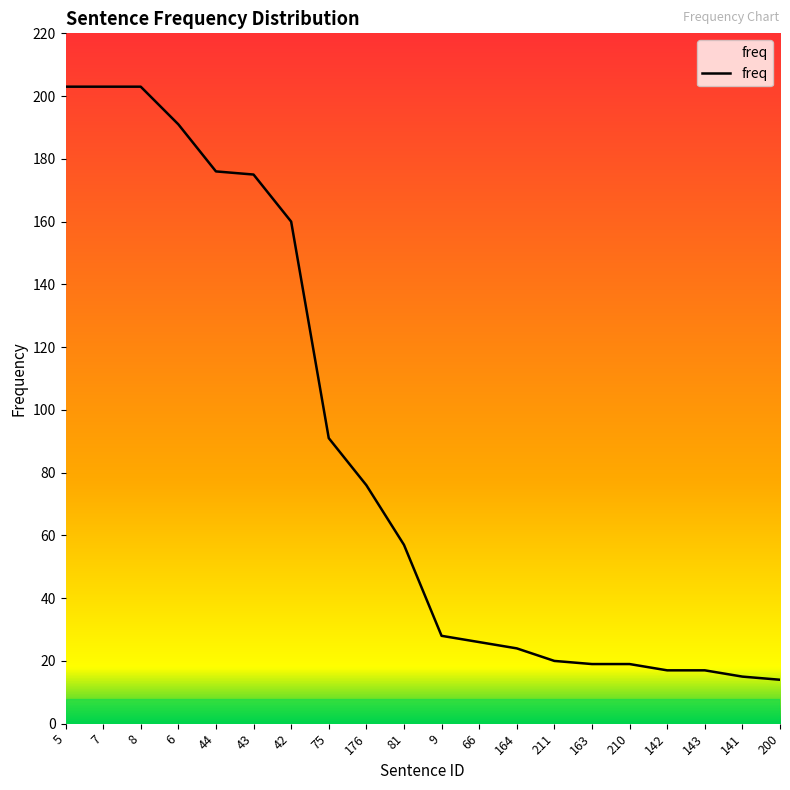

Does the chart display data point markers on the line(s)?

No